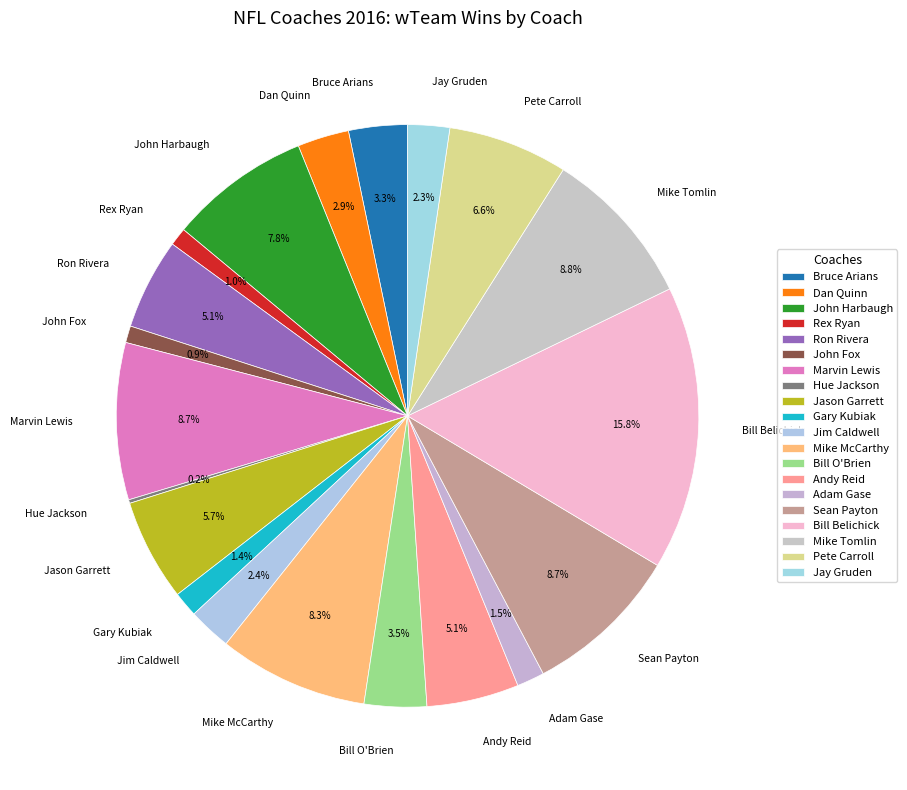

Do Mike McCarthy and Jay Gruden together represent more than half of the pie?

No